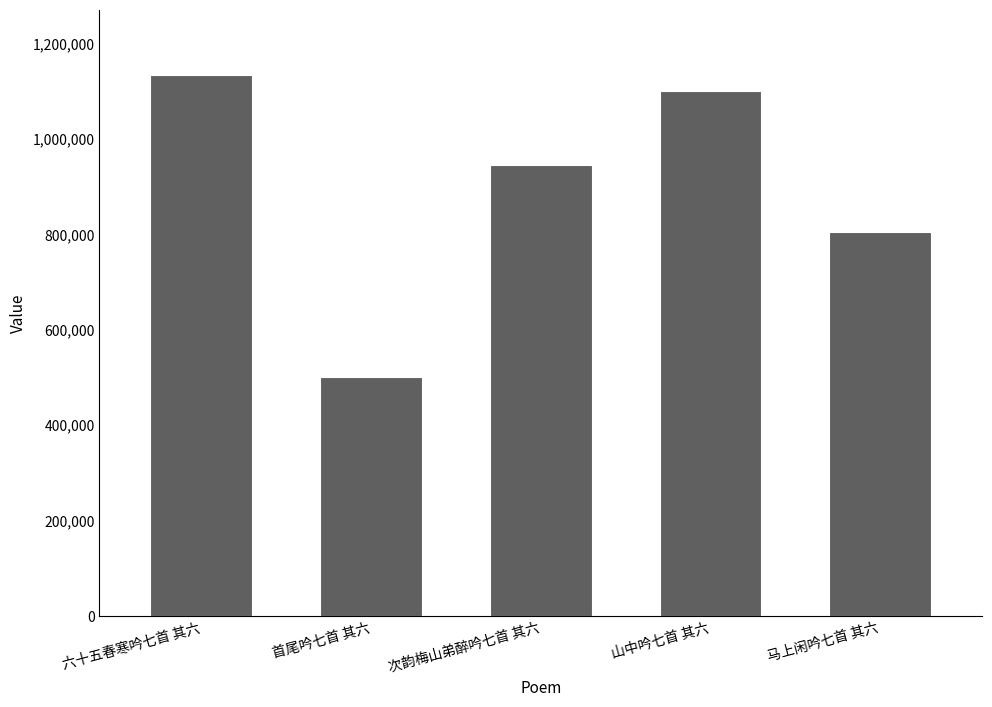

Approximately how many times larger is the value at 马上闲吟七首 其六 compared to 六十五春寒吟七首 其六?

0.7